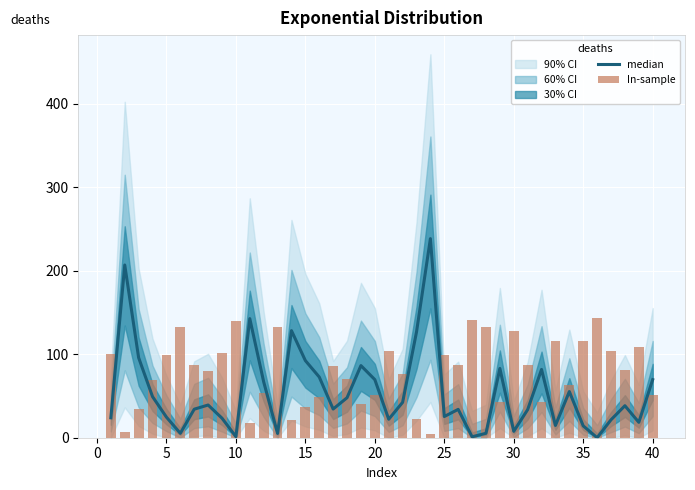

Reading right to left, transcribe all the data shown in this chart.

median: 69.6	18.4	38.3	21.5	0.0	14.2	55.3	14.7	81.8	33.7	7.7	83.0	5.3	1.1	34.0	25.4	238.4	126.6	42.4	22.1	69.6	86.4	47.9	34.3	72.7	92.4	128.2	5.1	66.9	142.6	1.3	23.4	39.2	34.2	5.3	24.7	49.2	95.8	206.8	23.9
In-sample: 51.4	109.1	81.4	104.3	143.0	116.2	63.5	115.2	43.0	87.2	127.7	42.2	132.3	140.7	86.8	98.5	4.3	22.2	76.7	103.3	51.4	40.2	70.7	86.3	49.1	36.8	21.7	132.7	53.4	17.6	140.3	101.4	80.4	86.6	132.3	99.5	69.4	35.0	6.8	100.7